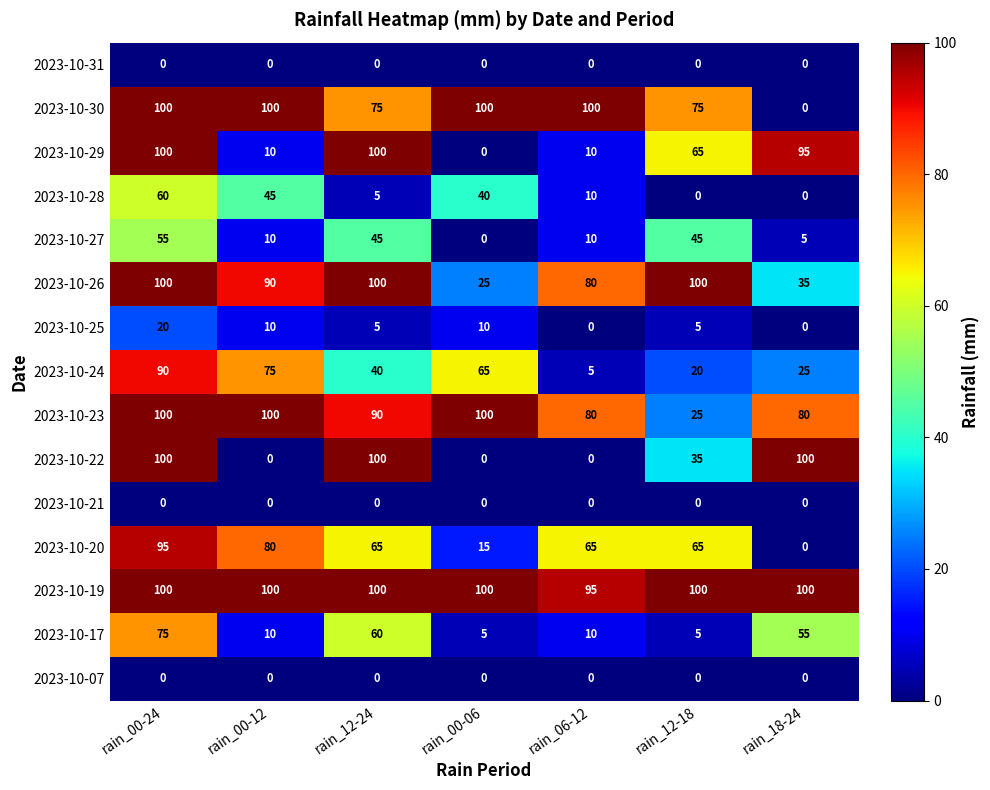

How many categories are shown in the chart?

7